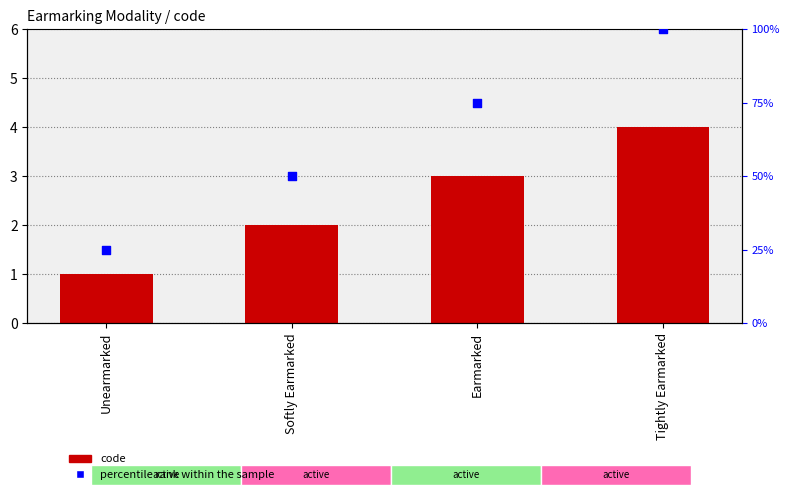

What is the total value across all series at Softly Earmarked?

52